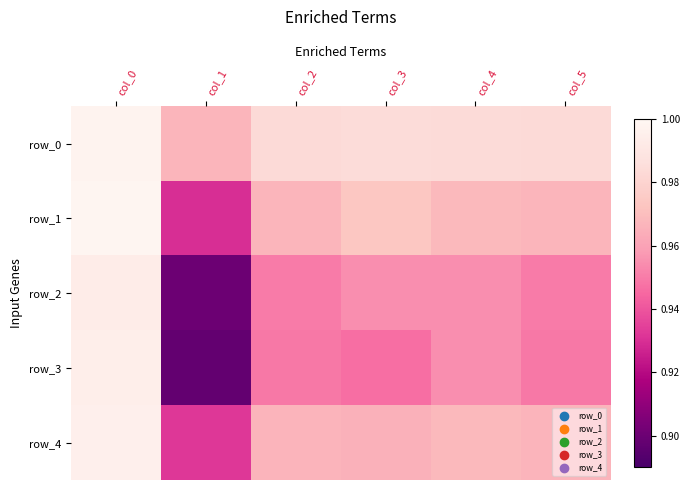

The row_1 series shows 1.0 at col_0. True or false?

True